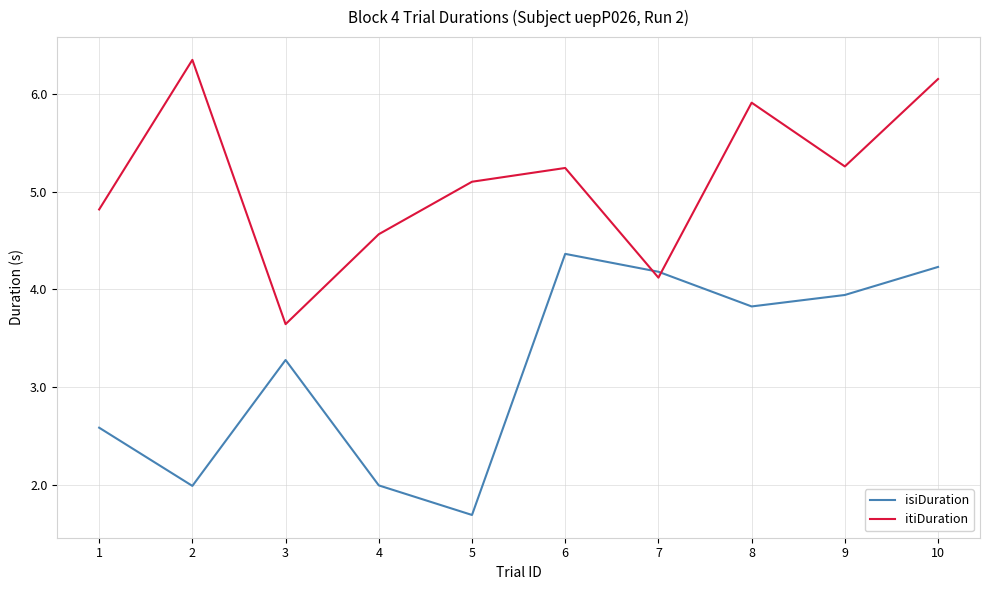

What are all the series names shown in the legend?

isiDuration, itiDuration